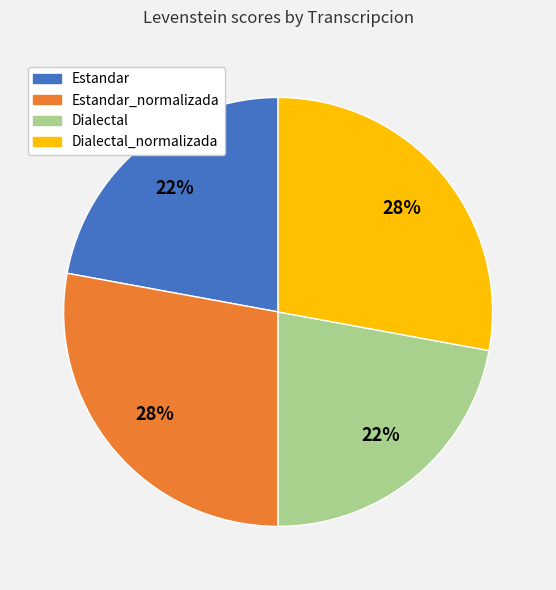

Is there any slice that represents more than half of the pie?

No